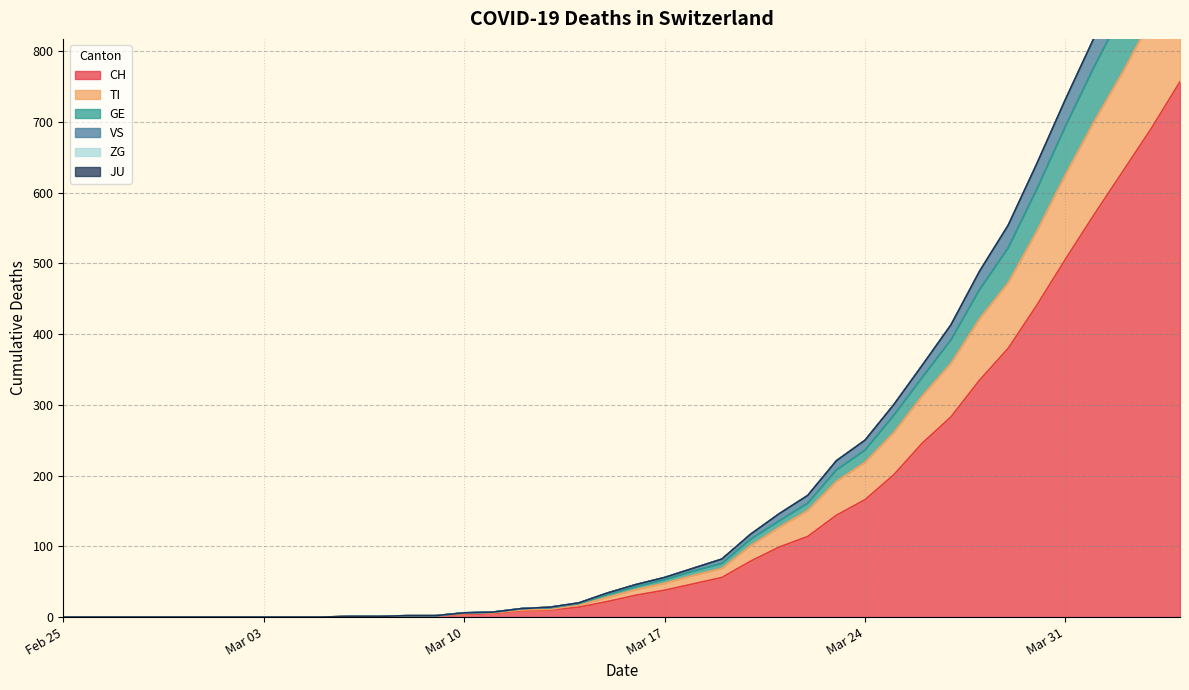

What is the difference between the VS values at 2020-03-19 and 2020-03-29?

25